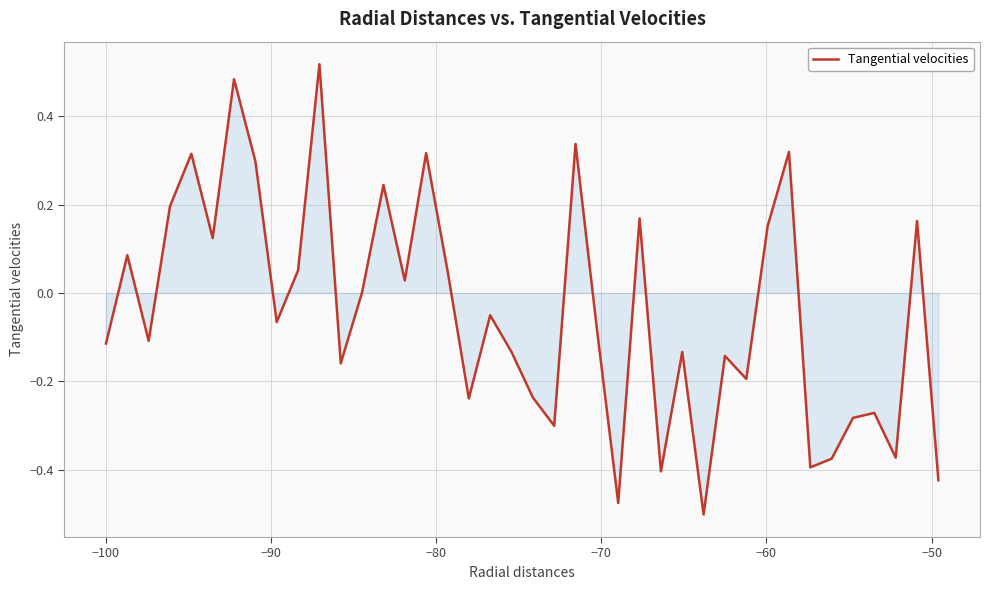

What is the difference between the maximum and minimum values?

1.0